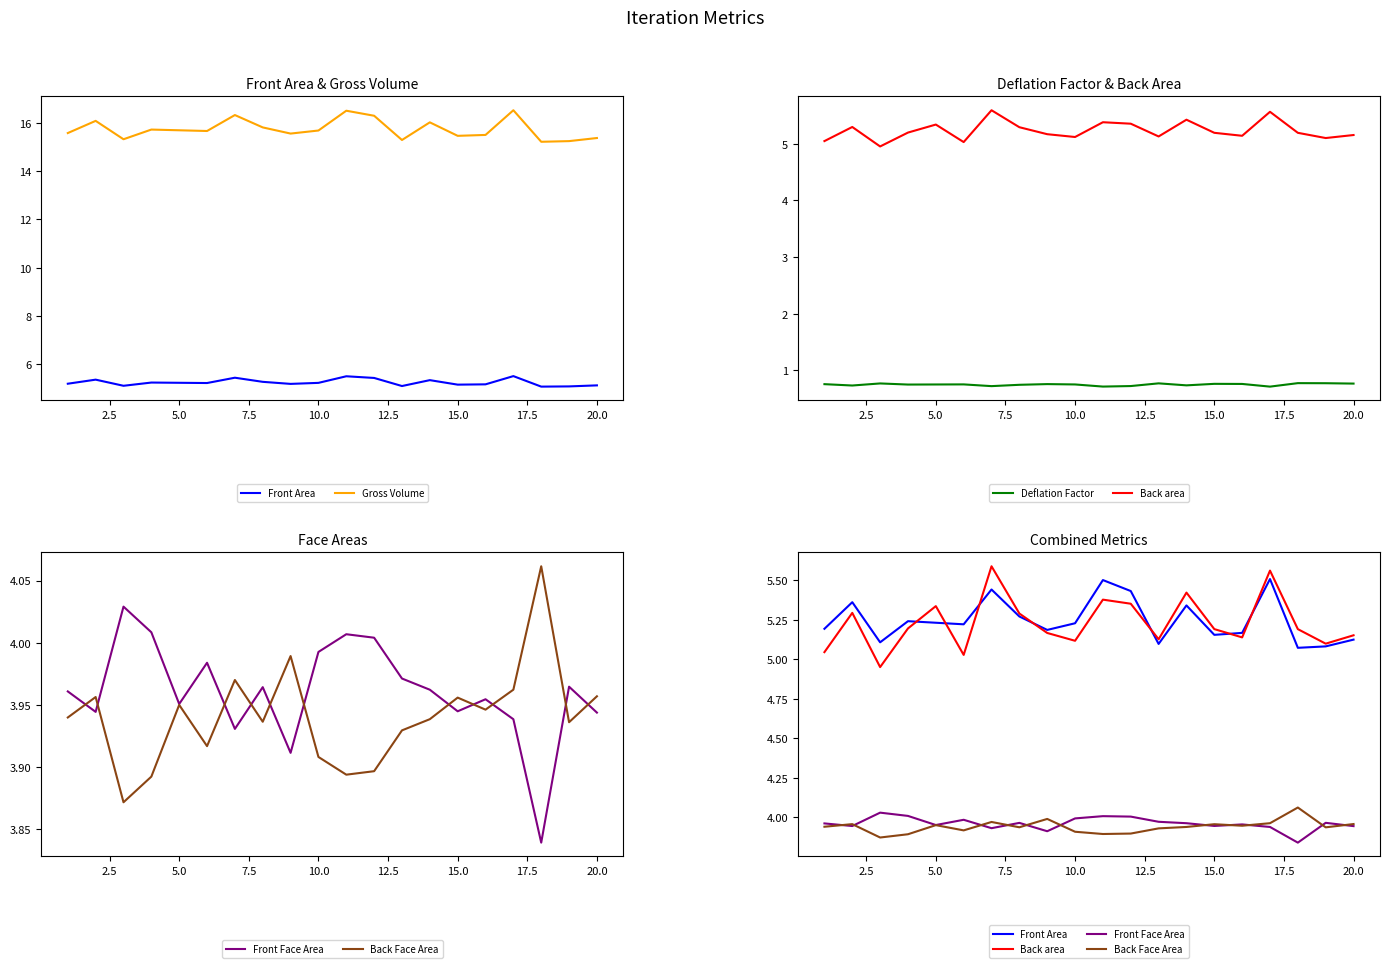

How many distinct data groups are displayed?

6